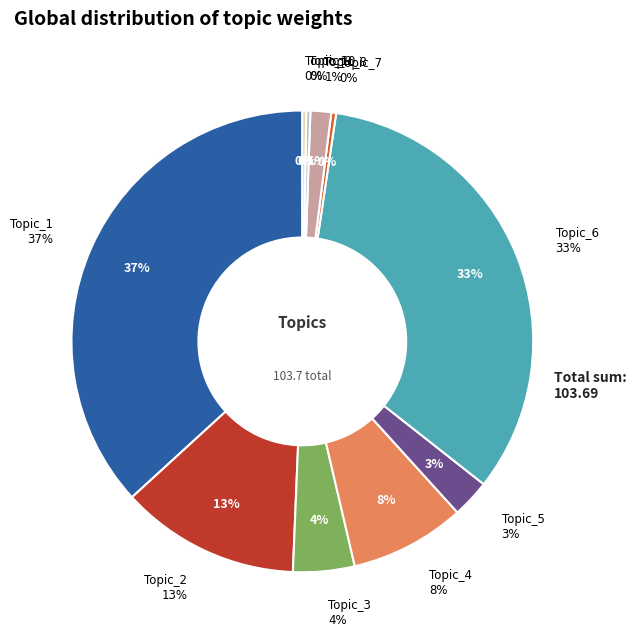

Approximately how many times larger is the value at Topic_5 compared to Topic_1?

0.1